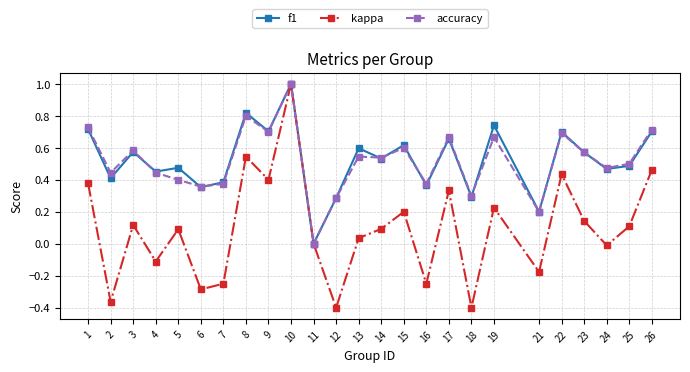

At which label does f1 reach its minimum?

11